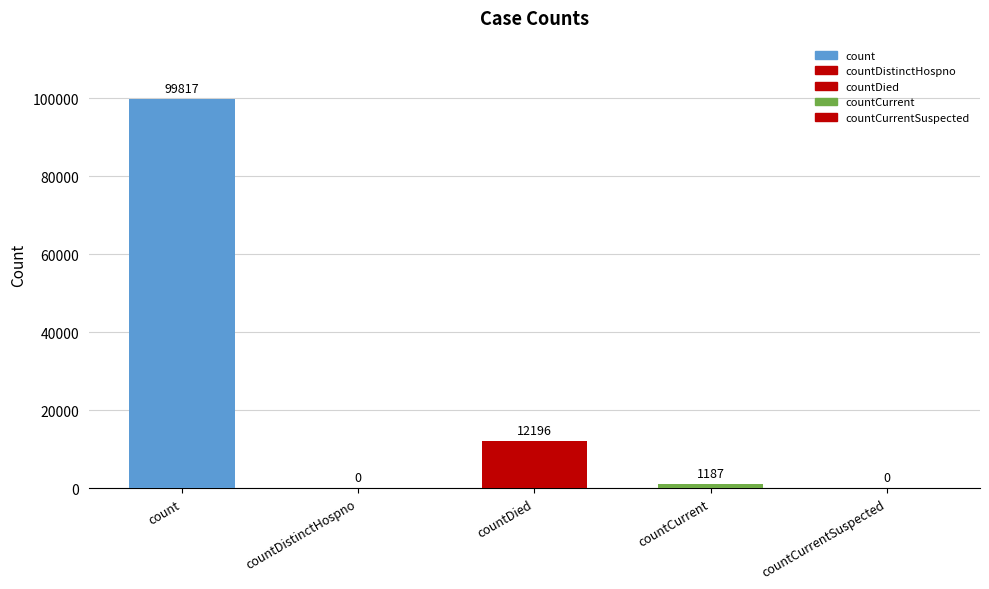

At which category does the chart reach its peak across all series?

count